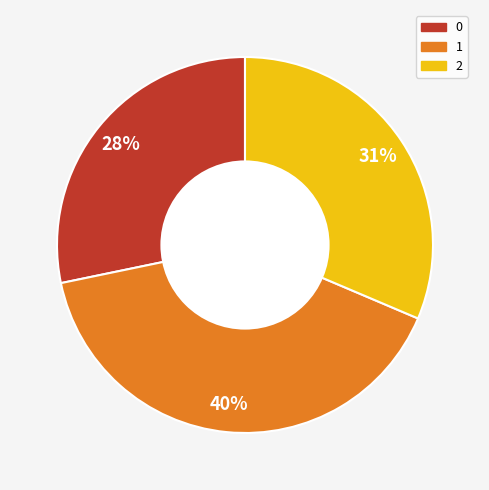

Which slice is the largest?

1